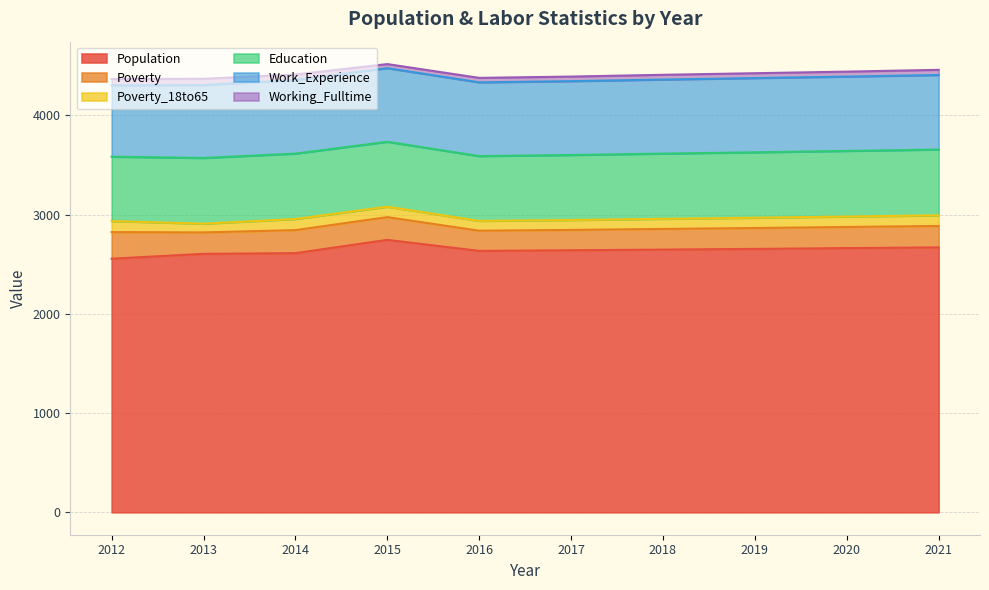

How many lines are shown in the chart?

6